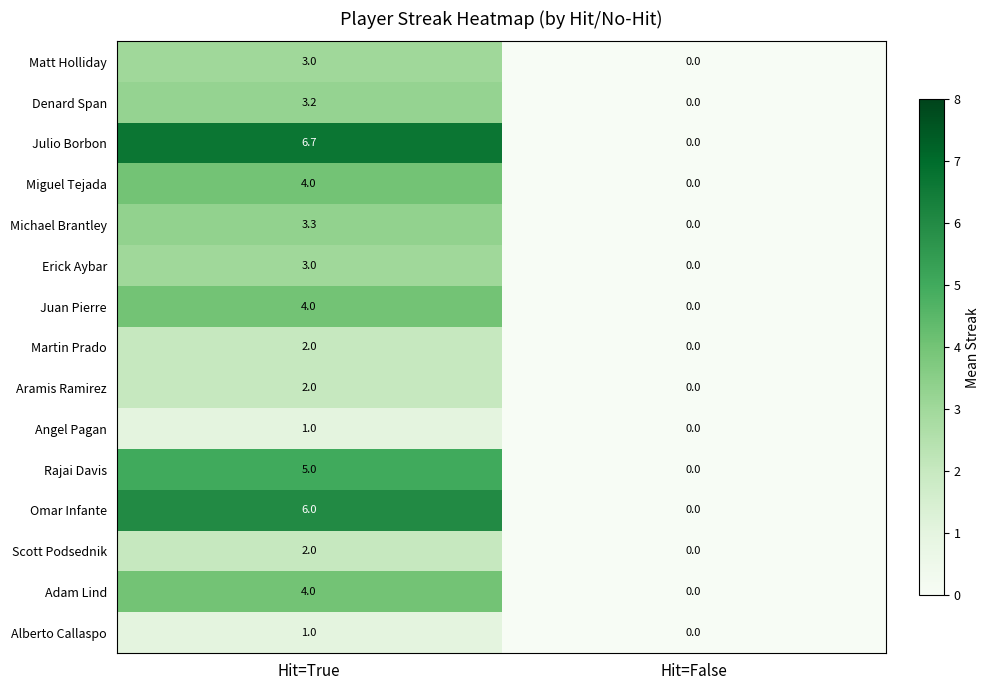

Rank the categories by Martin Prado value from highest to lowest.

Hit=True, Hit=False